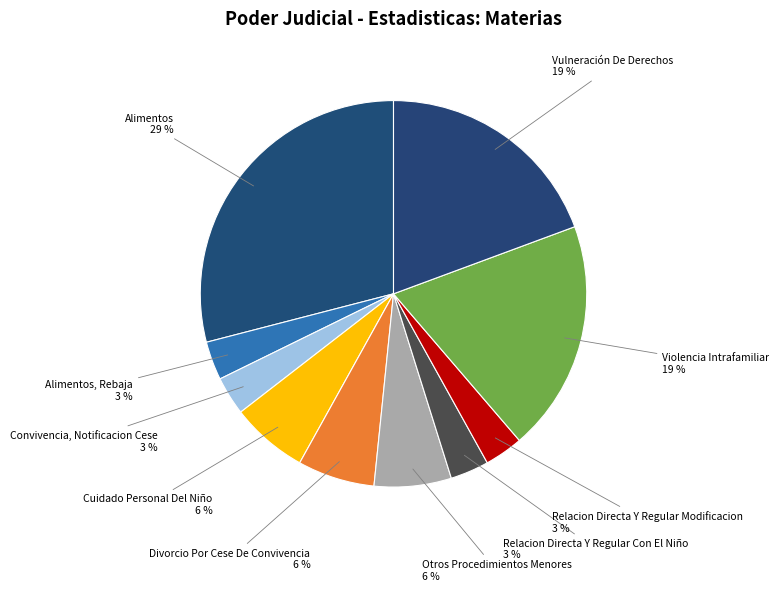

How many slices are in this pie chart?

10